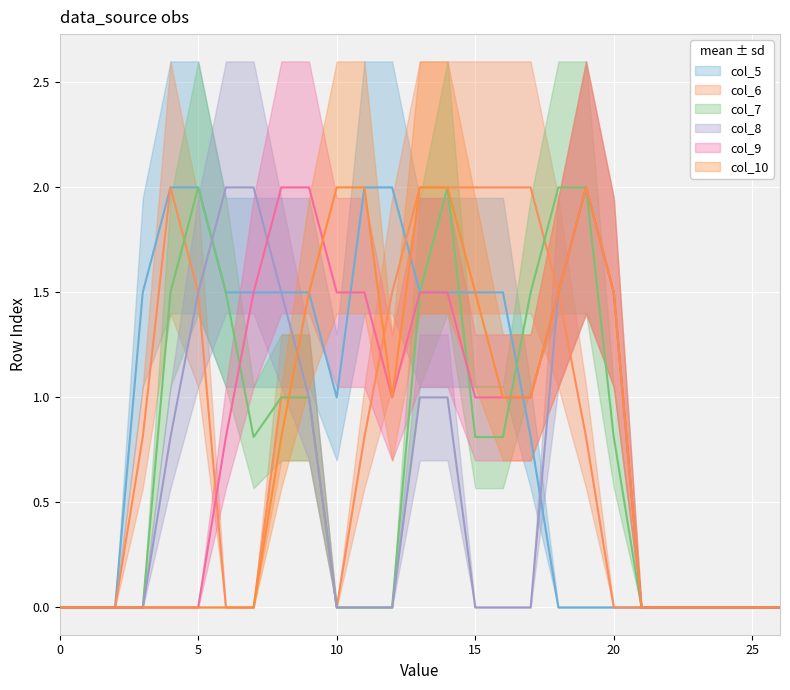

How many interior local peaks does the col_8 series have?

1